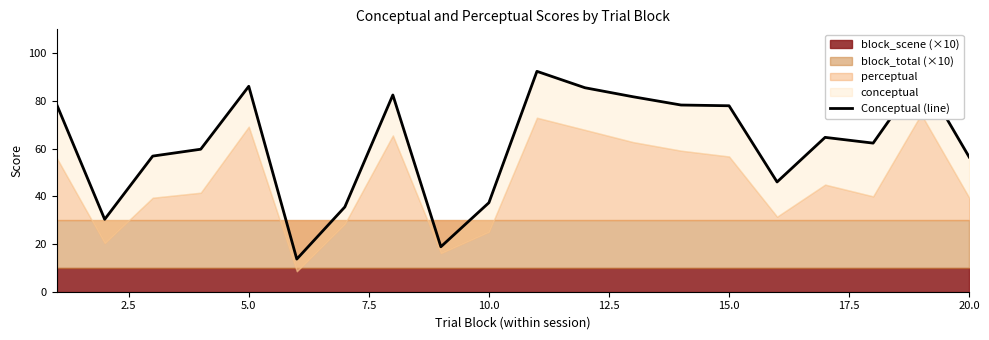

What is the sum of all values?

1235.7